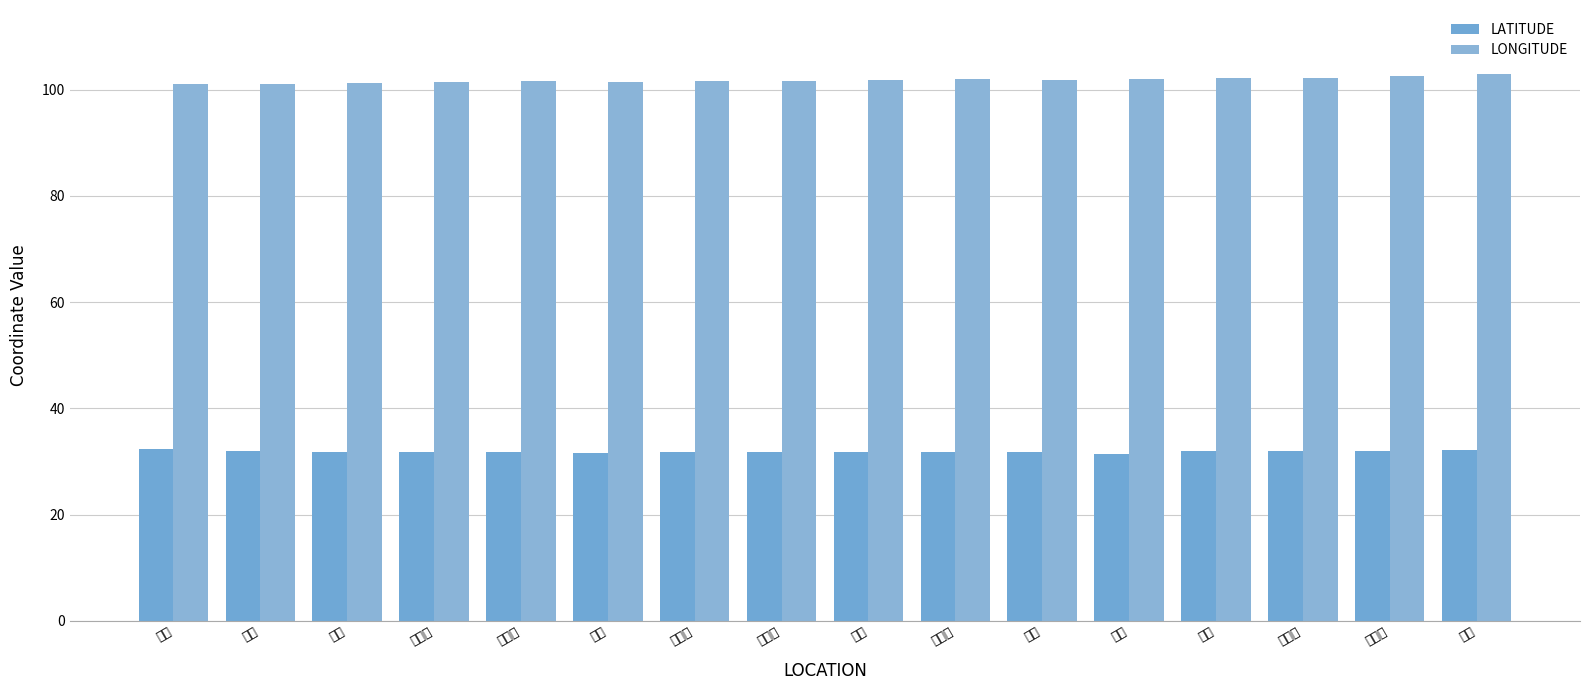

Which series has the largest total across all categories?

LONGITUDE